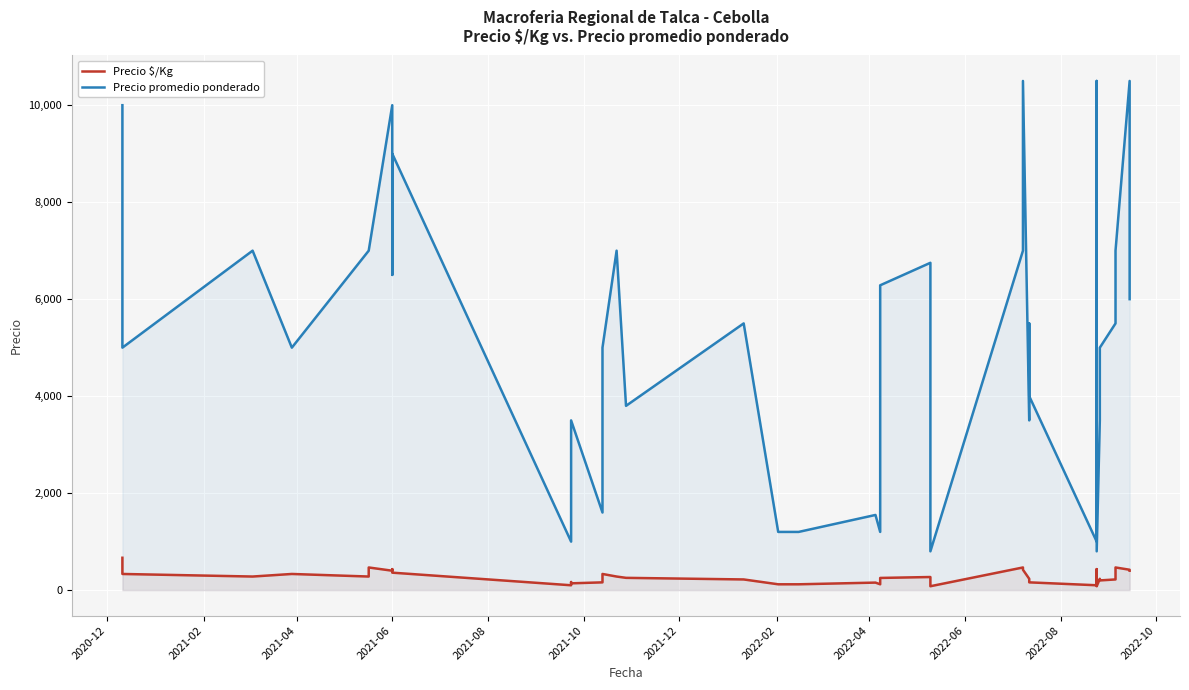

At which category does Precio $/Kg reach its first local valley?

2021-04